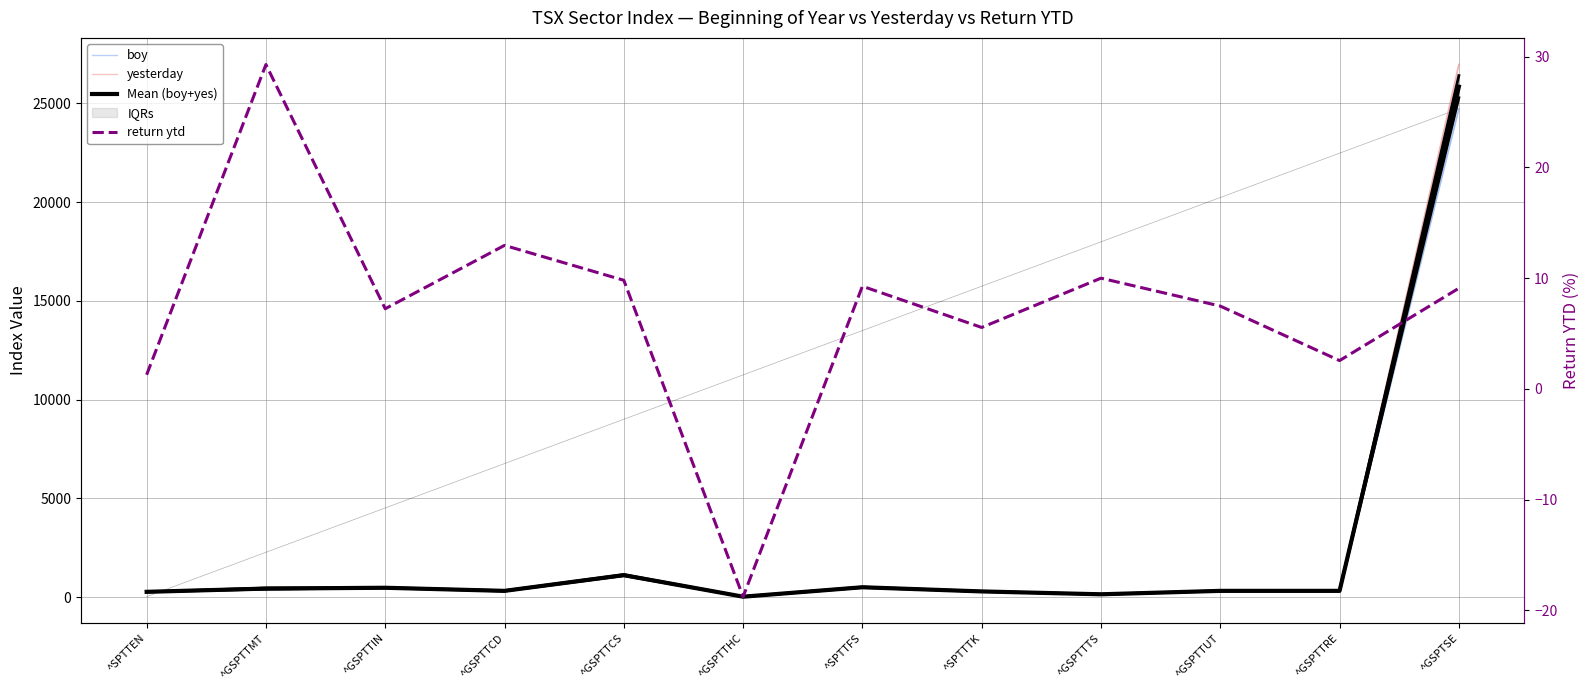

True or false: return ytd and yesterday intersect in this chart.

False